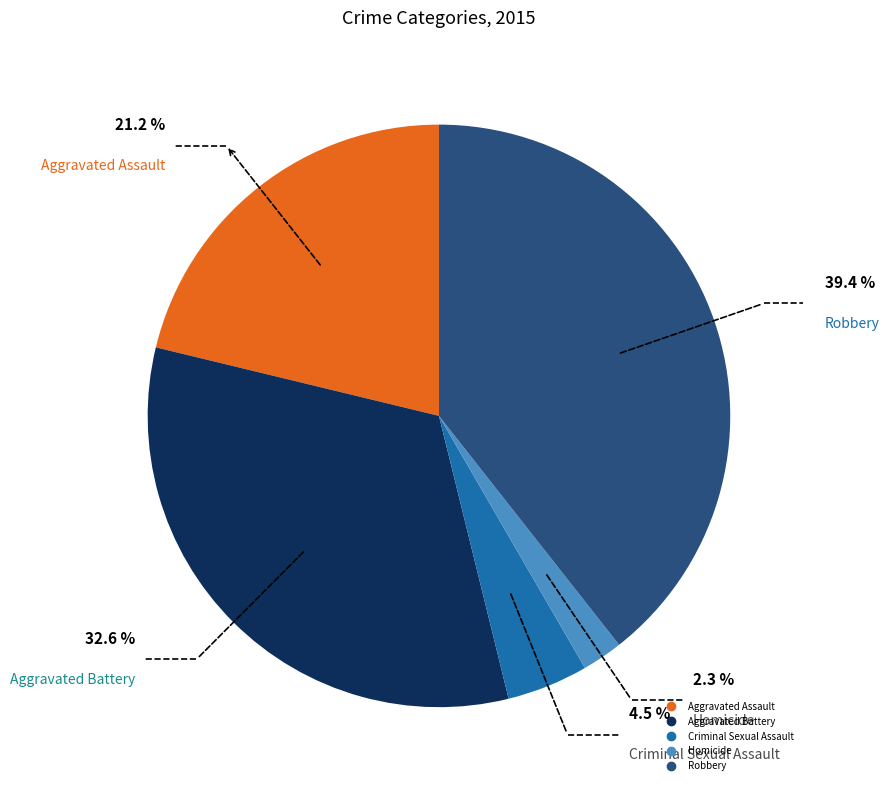

Which has a higher value, Criminal Sexual Assault or Robbery?

Robbery